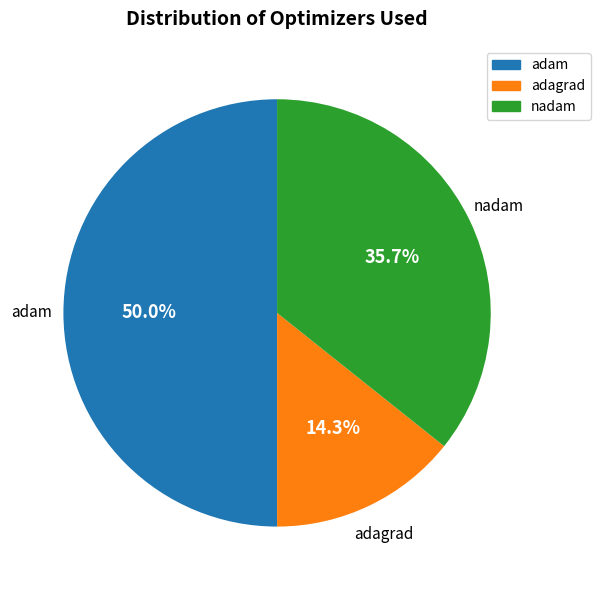

To the nearest percent, what percentage of the pie is nadam?

36%